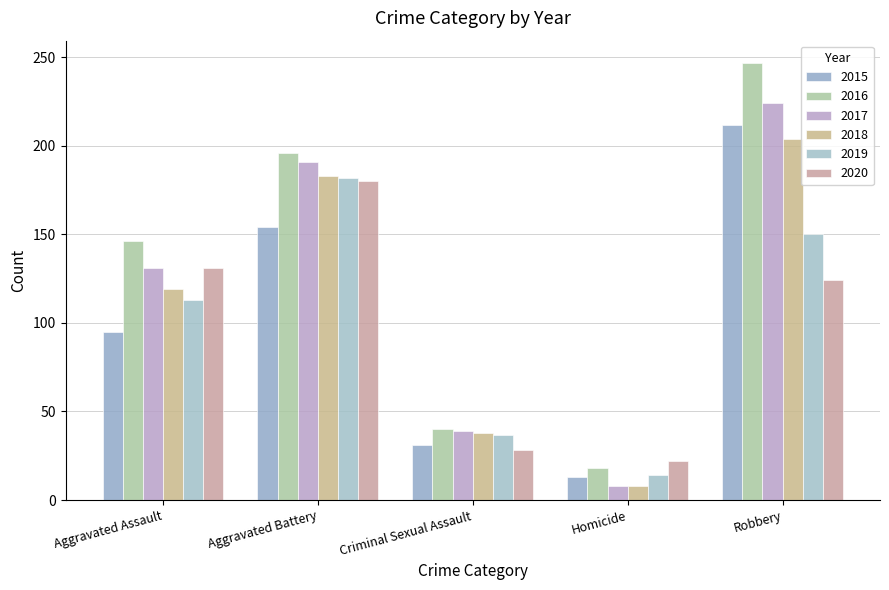

At which label does 2020 reach its peak?

Aggravated Battery